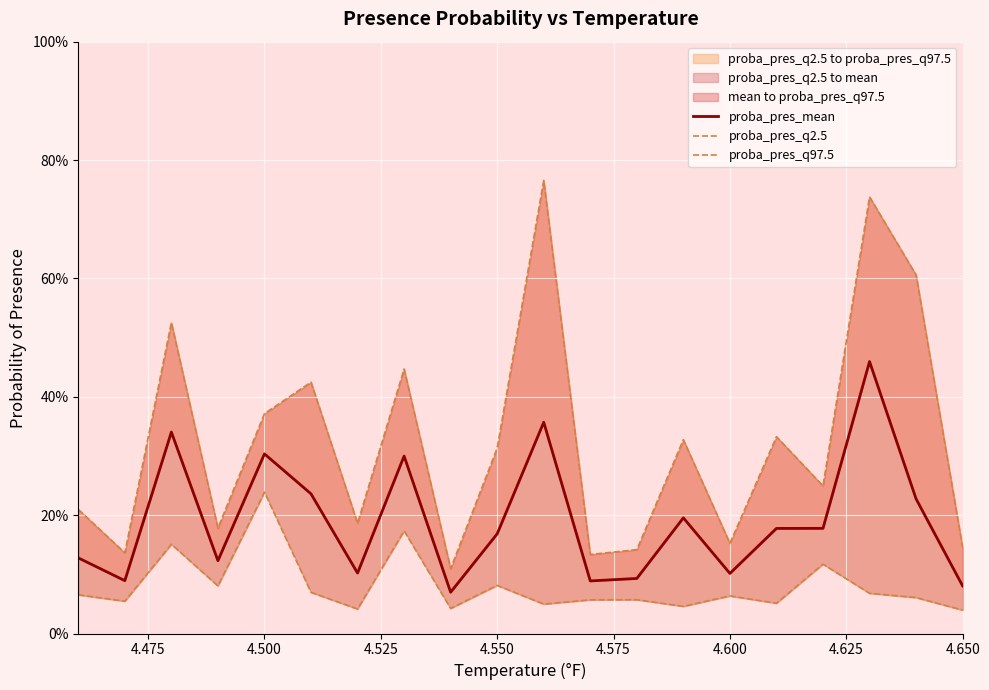

True or false: proba_pres_mean and proba_pres_q97.5 intersect in this chart.

False